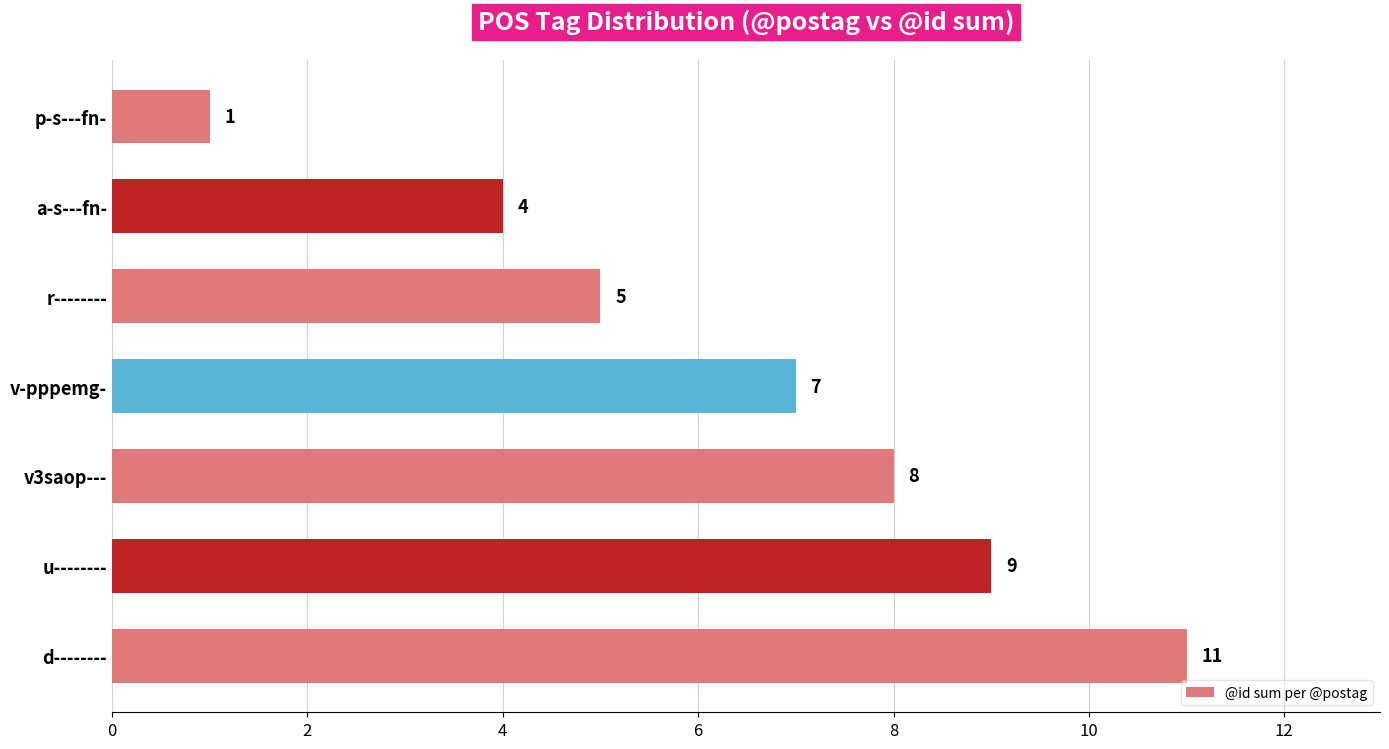

Are the bars grouped side by side (vs. stacked)?

No